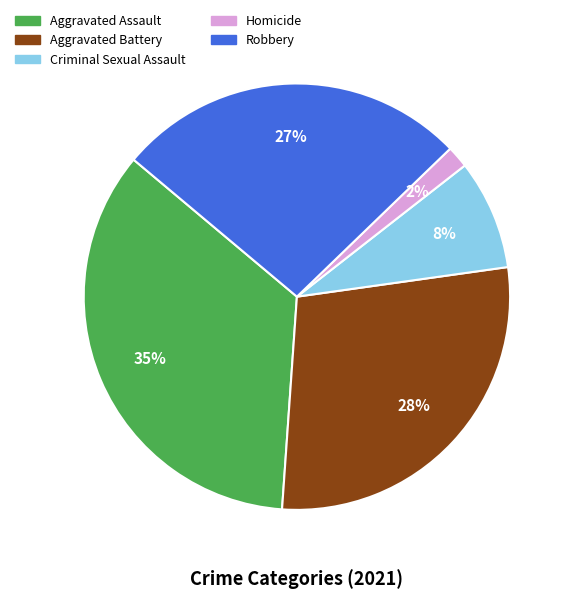

Is there a majority slice in this chart?

No